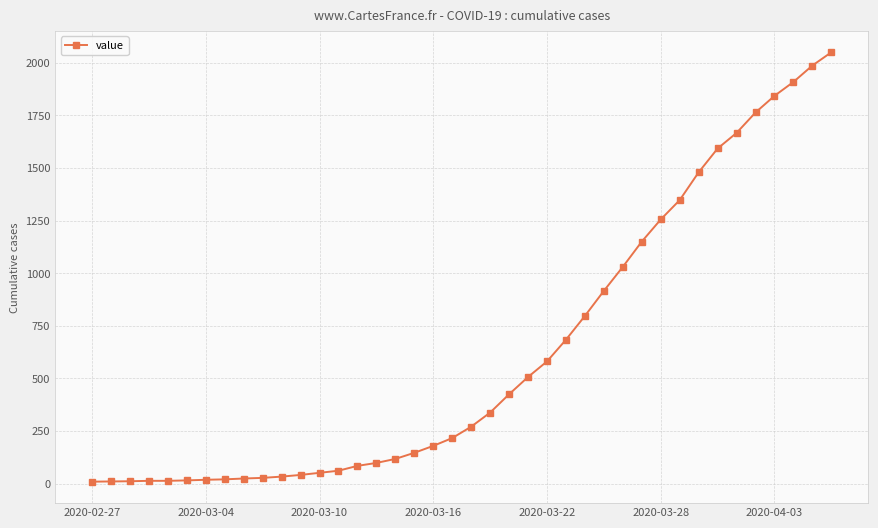

What is the greatest value displayed?

2049